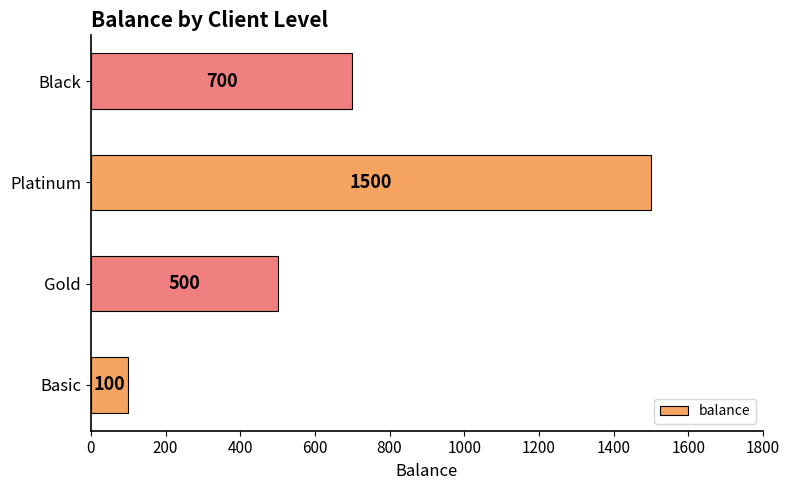

What is the sum of the values at Basic and Black?

800